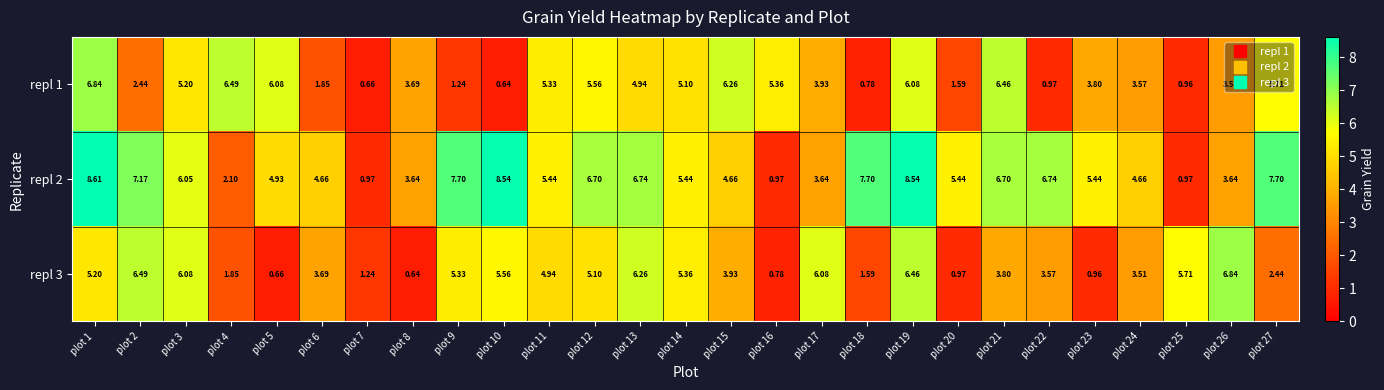

How many distinct data groups are displayed?

3